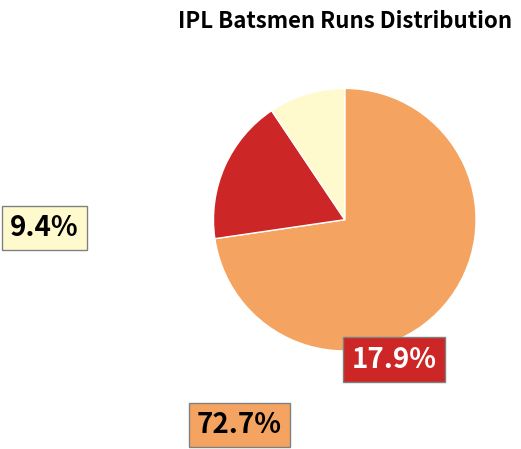

Is it true that Lendl Simmons is 1% of the pie?

False